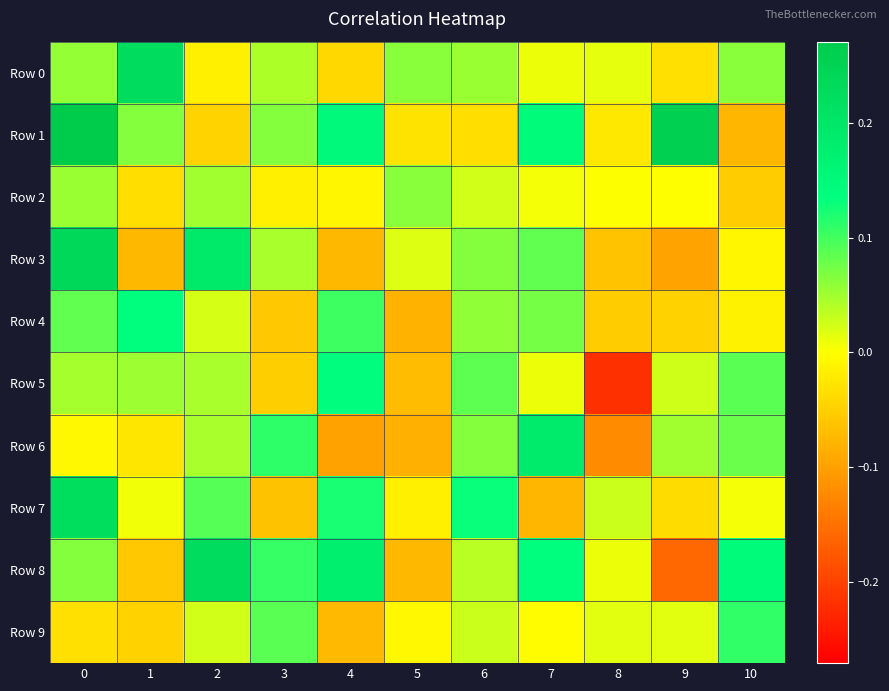

Reading left to right, what are all the values shown in this chart?

Row 0: 0=0.1	1=0.2	2=-0.0	3=0.0	4=-0.0	5=0.1	6=0.1	7=0.0	8=0.0	9=-0.0	10=0.1
Row 1: 0=0.3	1=0.1	2=-0.0	3=0.1	4=0.1	5=-0.0	6=-0.0	7=0.1	8=-0.0	9=0.3	10=-0.1
Row 2: 0=0.1	1=-0.0	2=0.0	3=-0.0	4=-0.0	5=0.1	6=0.0	7=0.0	8=0.0	9=-0.0	10=-0.1
Row 3: 0=0.2	1=-0.1	2=0.2	3=0.0	4=-0.1	5=0.0	6=0.1	7=0.1	8=-0.1	9=-0.1	10=-0.0
Row 4: 0=0.1	1=0.1	2=0.0	3=-0.1	4=0.1	5=-0.1	6=0.1	7=0.1	8=-0.1	9=-0.0	10=-0.0
Row 5: 0=0.0	1=0.1	2=0.0	3=-0.1	4=0.1	5=-0.1	6=0.1	7=0.0	8=-0.2	9=0.0	10=0.1
Row 6: 0=-0.0	1=-0.0	2=0.0	3=0.1	4=-0.1	5=-0.1	6=0.1	7=0.2	8=-0.1	9=0.1	10=0.1
Row 7: 0=0.2	1=0.0	2=0.1	3=-0.1	4=0.1	5=-0.0	6=0.1	7=-0.1	8=0.0	9=-0.0	10=0.0
Row 8: 0=0.1	1=-0.1	2=0.2	3=0.1	4=0.2	5=-0.1	6=0.0	7=0.1	8=0.0	9=-0.2	10=0.1
Row 9: 0=-0.0	1=-0.0	2=0.0	3=0.1	4=-0.1	5=-0.0	6=0.0	7=-0.0	8=0.0	9=0.0	10=0.1